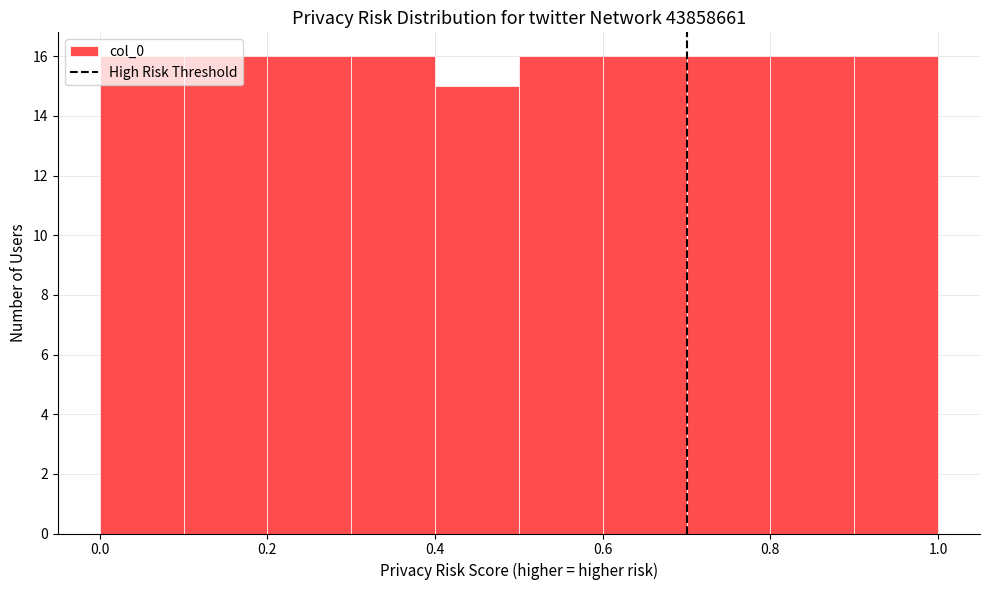

Reading left to right, transcribe this chart: for each bar, give the range it covers on the x-axis and its height. The values are not printed on the chart, so give them approximately, as read against the axis.

0.0 to 0.1: 16
0.1 to 0.2: 16
0.2 to 0.3: 16
0.3 to 0.4: 16
0.4 to 0.5: 15
0.5 to 0.6: 16
0.6 to 0.7: 16
0.7 to 0.8: 16
0.8 to 0.9: 16
0.9 to 1.0: 16